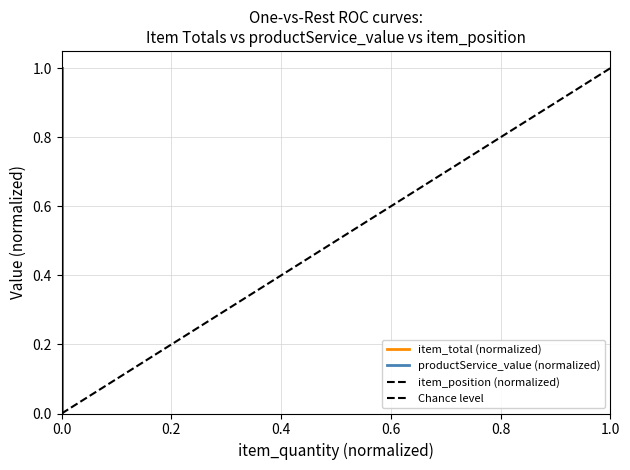

The item_total series shows 0.5 at 0.0. True or false?

False